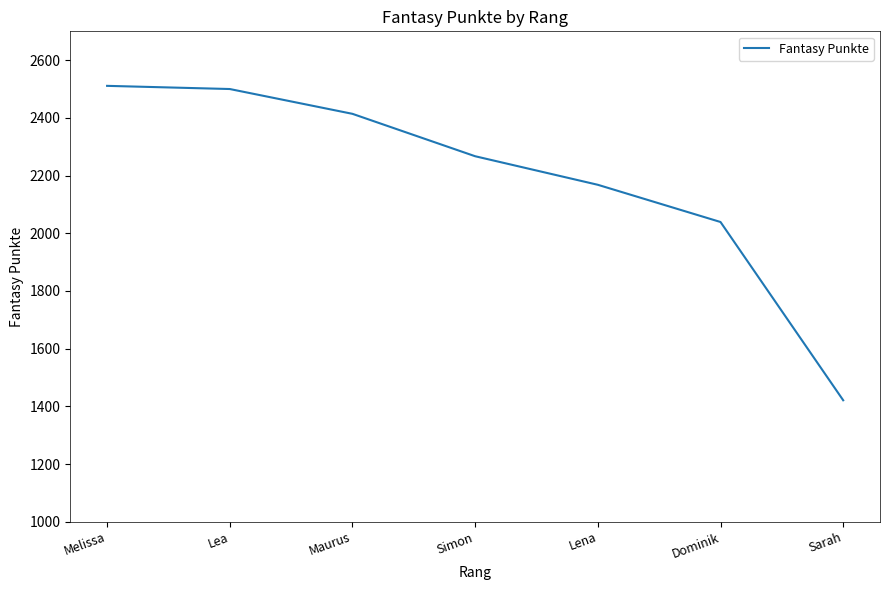

What is the approximate value at Lena, to the nearest 50?

2150